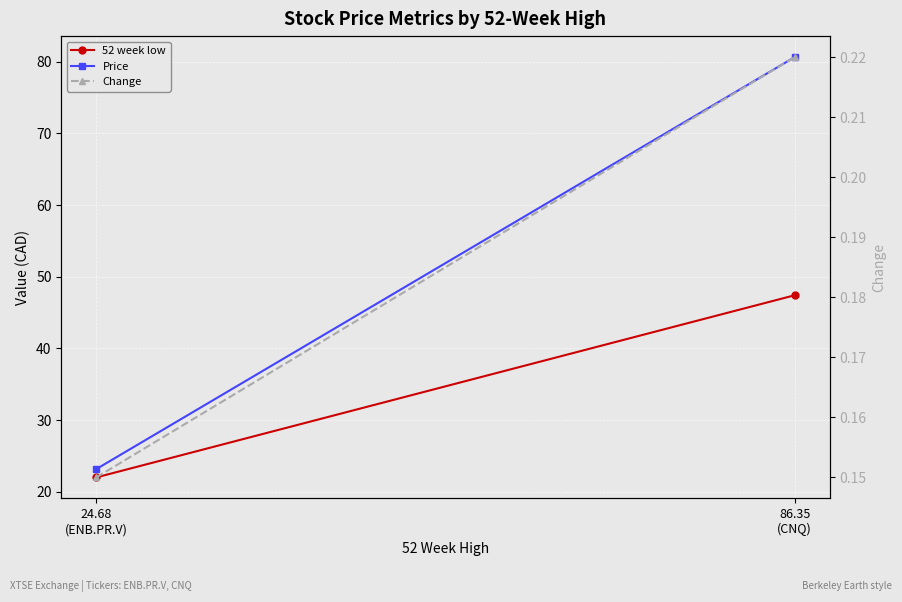

How many lines are shown in the chart?

3